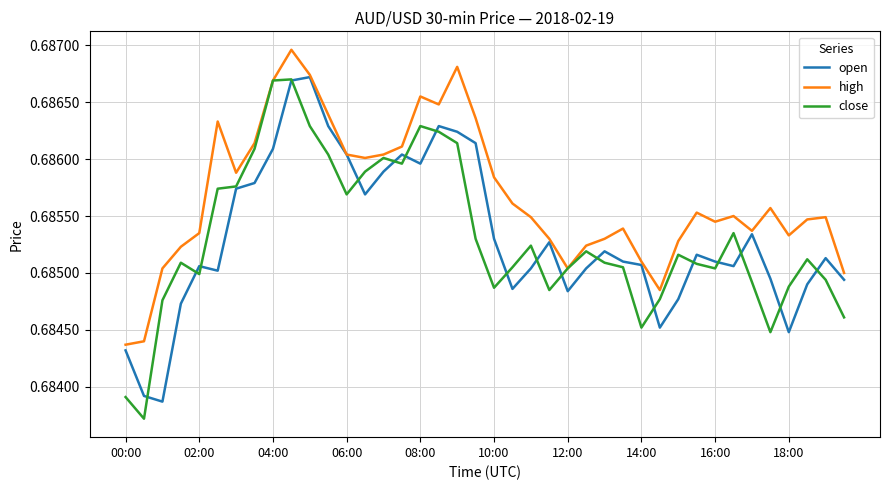

Which series has the widest spread of values?

close